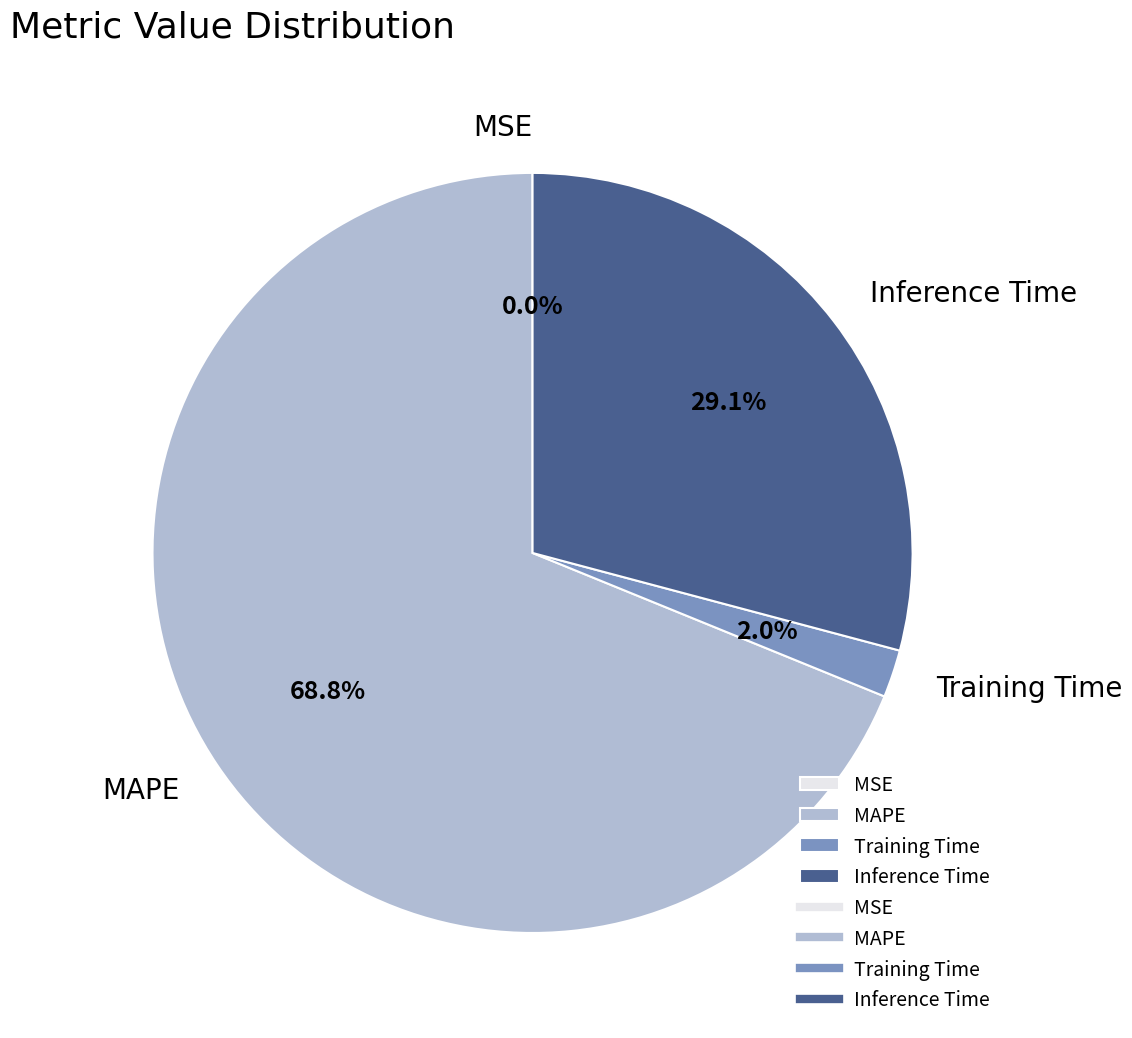

To the nearest percent, what is the difference between the Inference Time and MAPE slice percentages?

40%